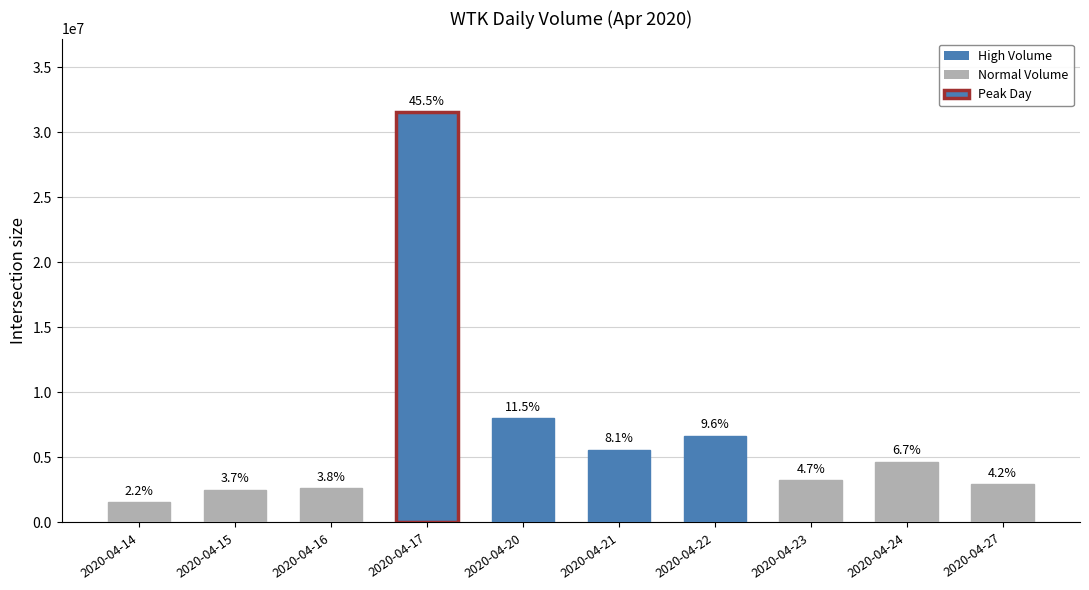

Are the bars horizontal?

No